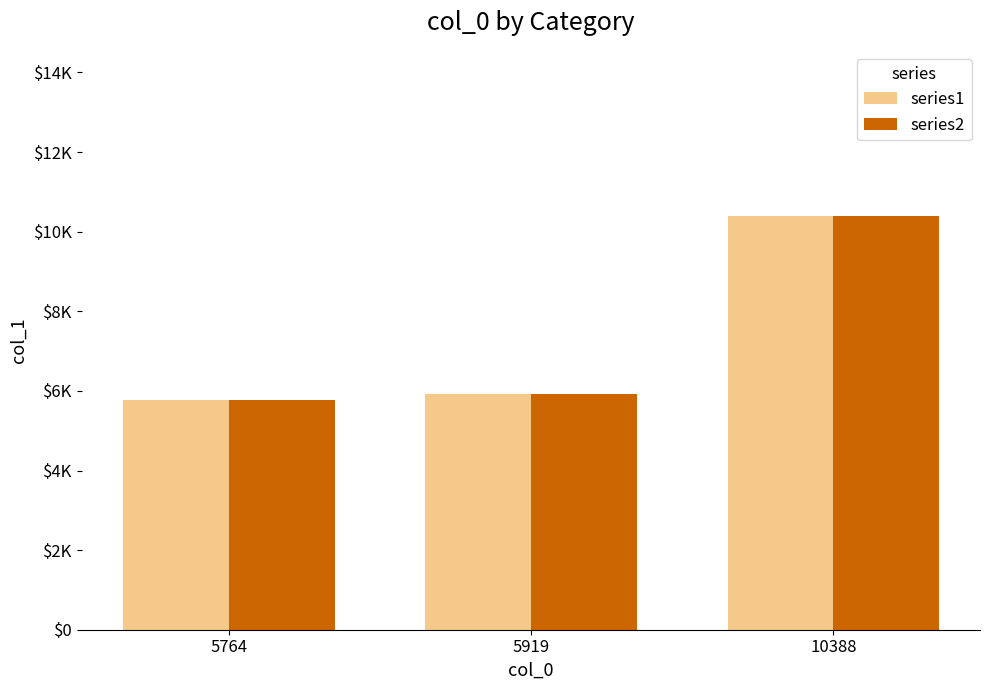

What is the value of the series1 bar at the 1st from the left?

5764